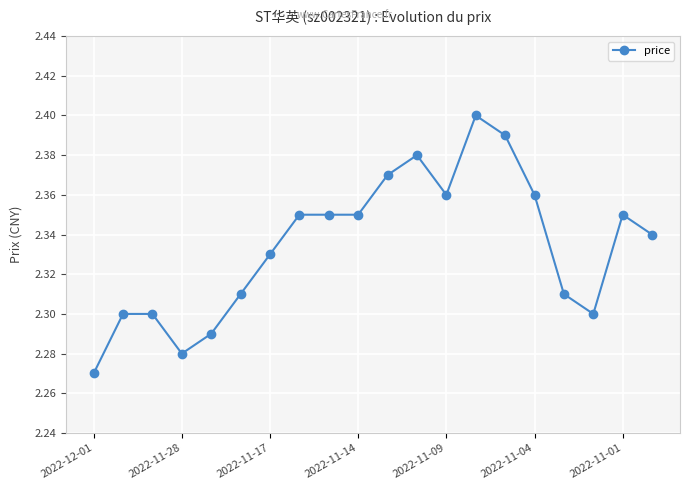

What is the sum of all values?

46.7